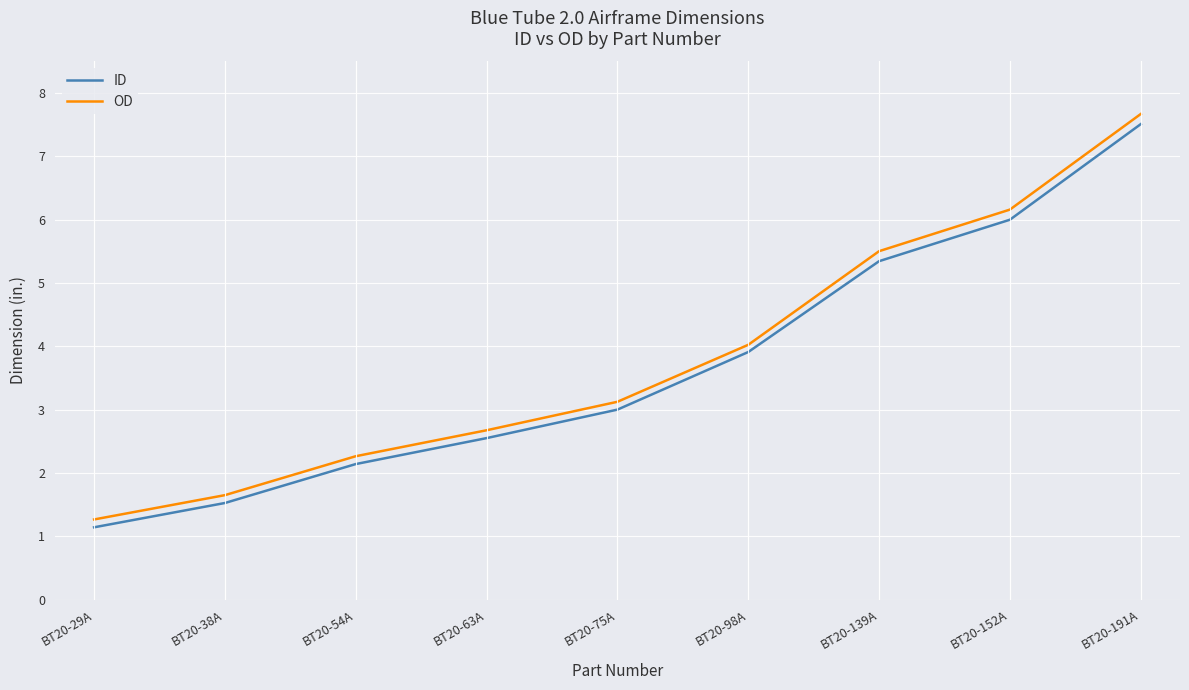

What position from the left is BT20-191A?

9